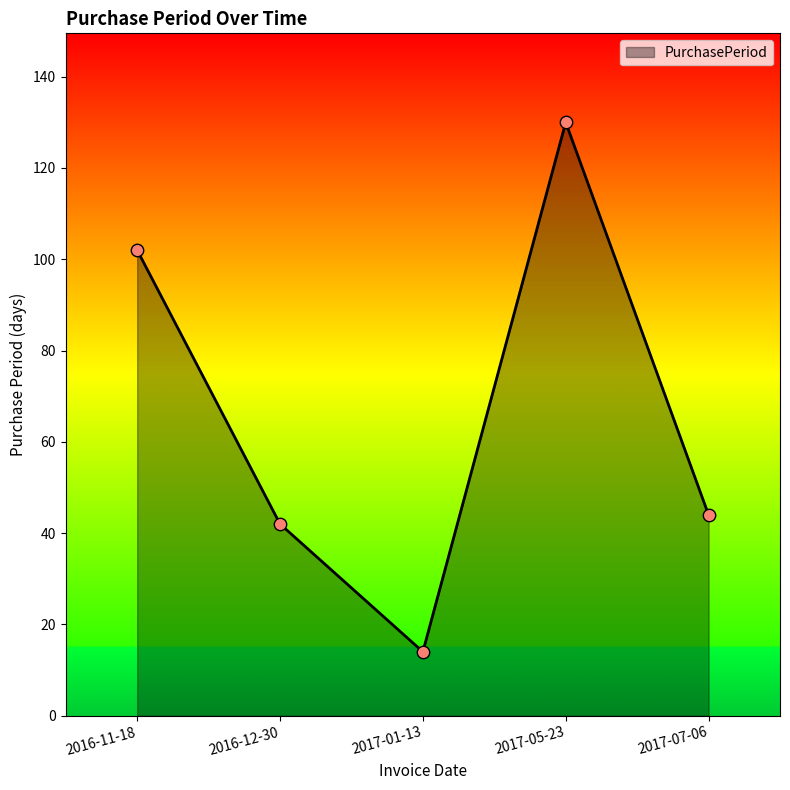

Which has a higher value, 2016-11-18 or 2017-05-23?

2017-05-23